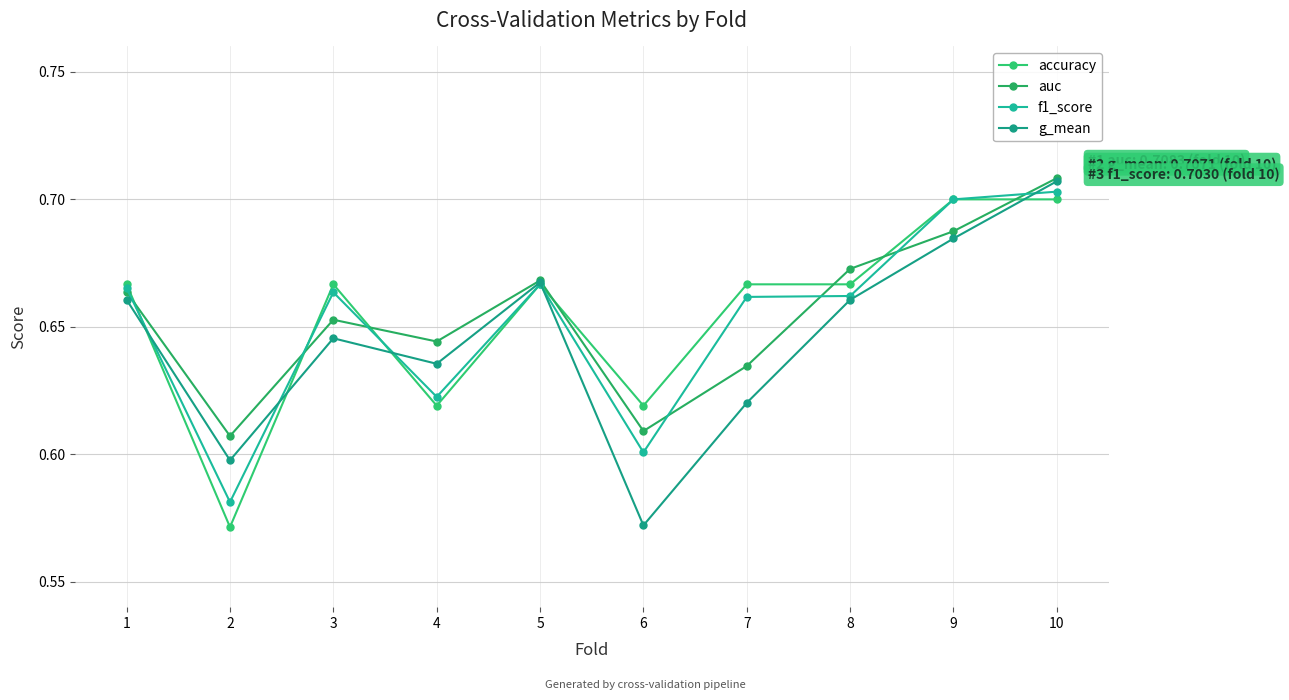

At 2, list the series in order from largest to smallest.

auc, g_mean, f1_score, accuracy